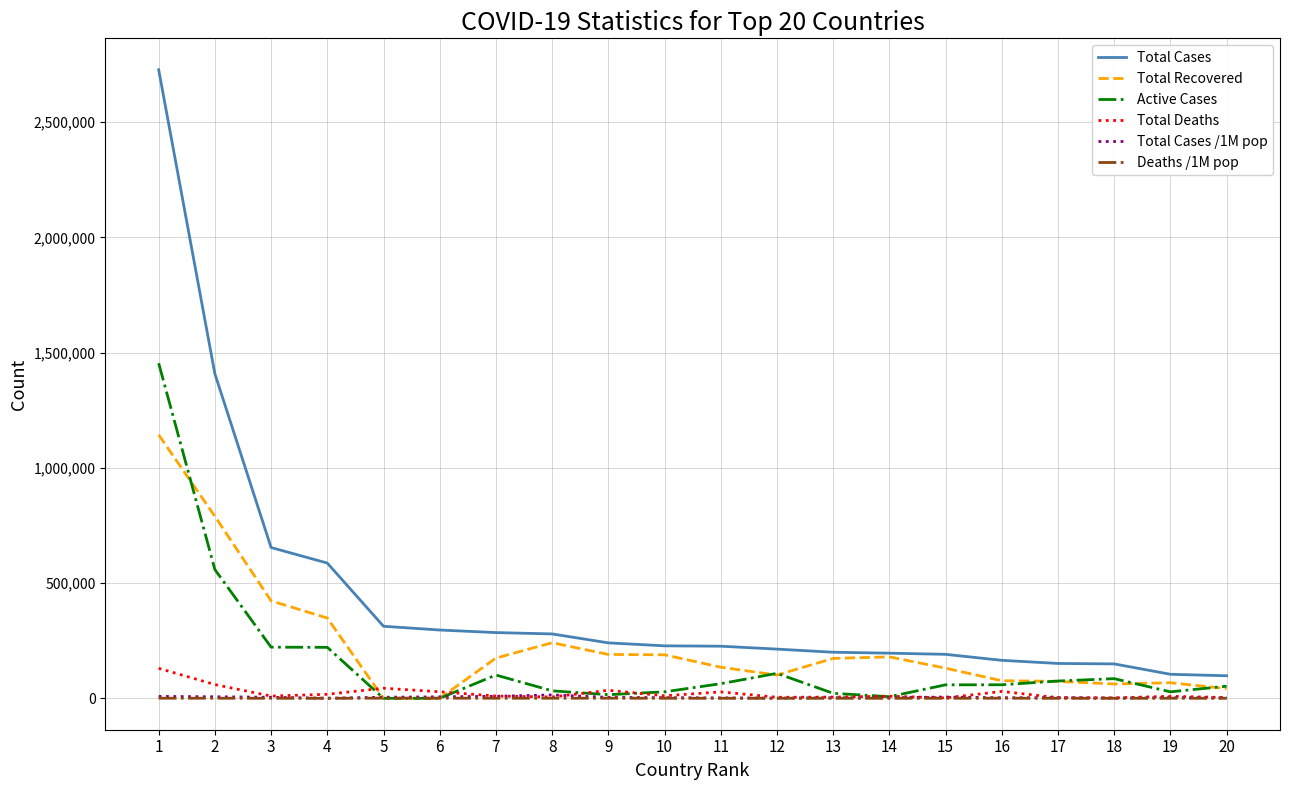

Which series has the widest spread of values?

Total Cases